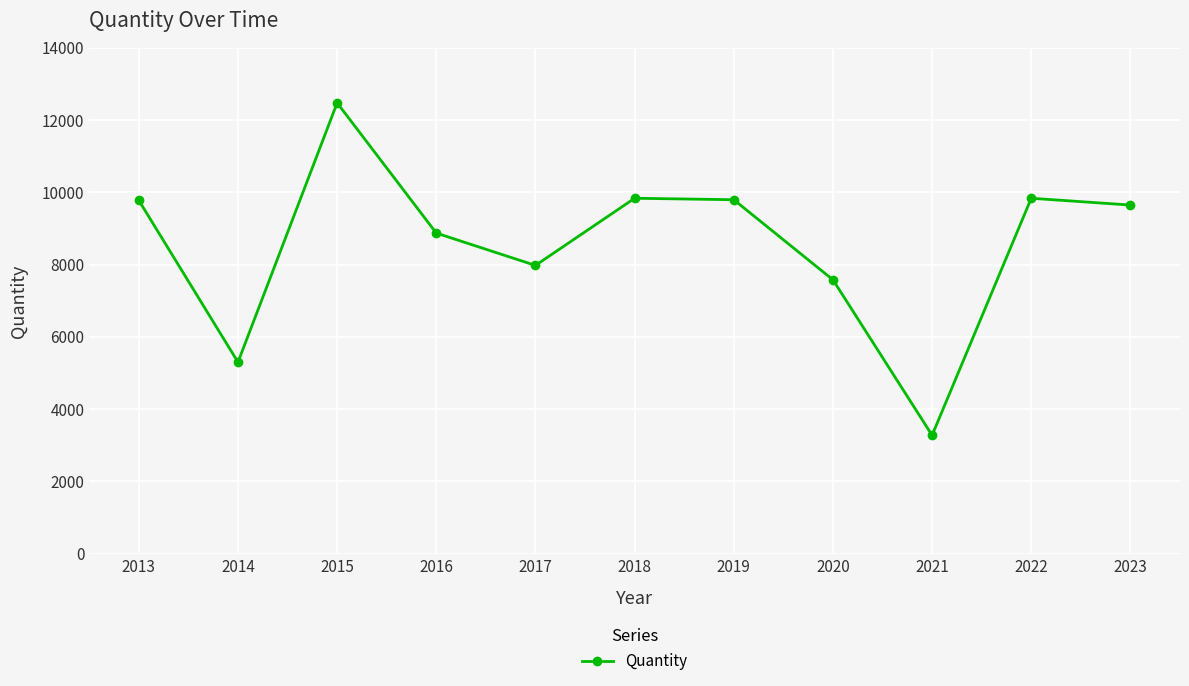

Read the value at 2013, to the nearest 50.

9800